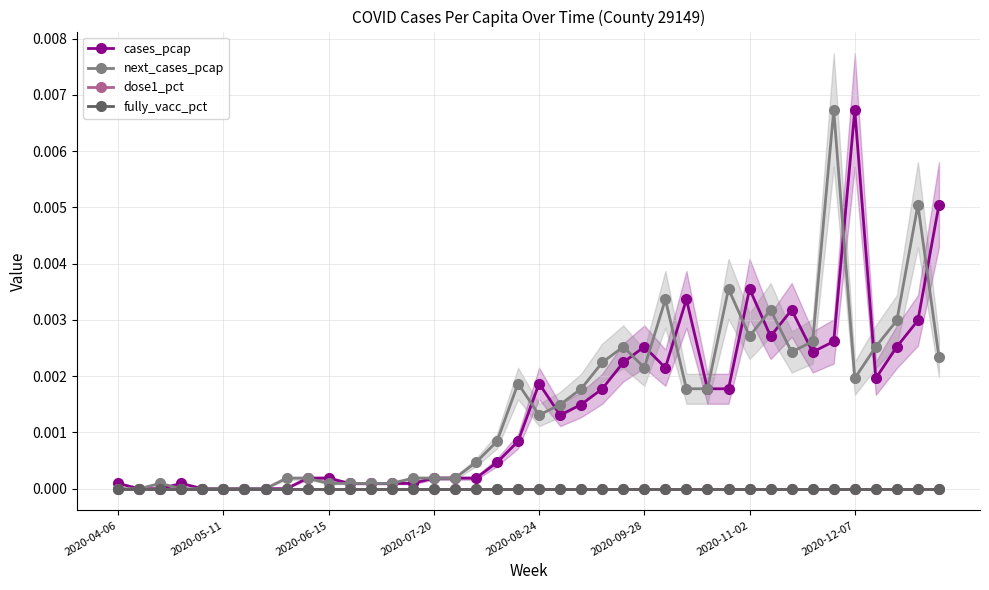

What is the sum of all next_cases_pcap values?

0.1